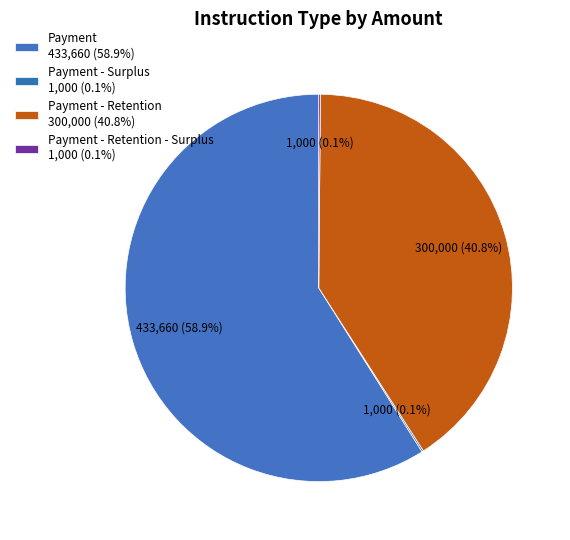

What is the majority slice?

Payment